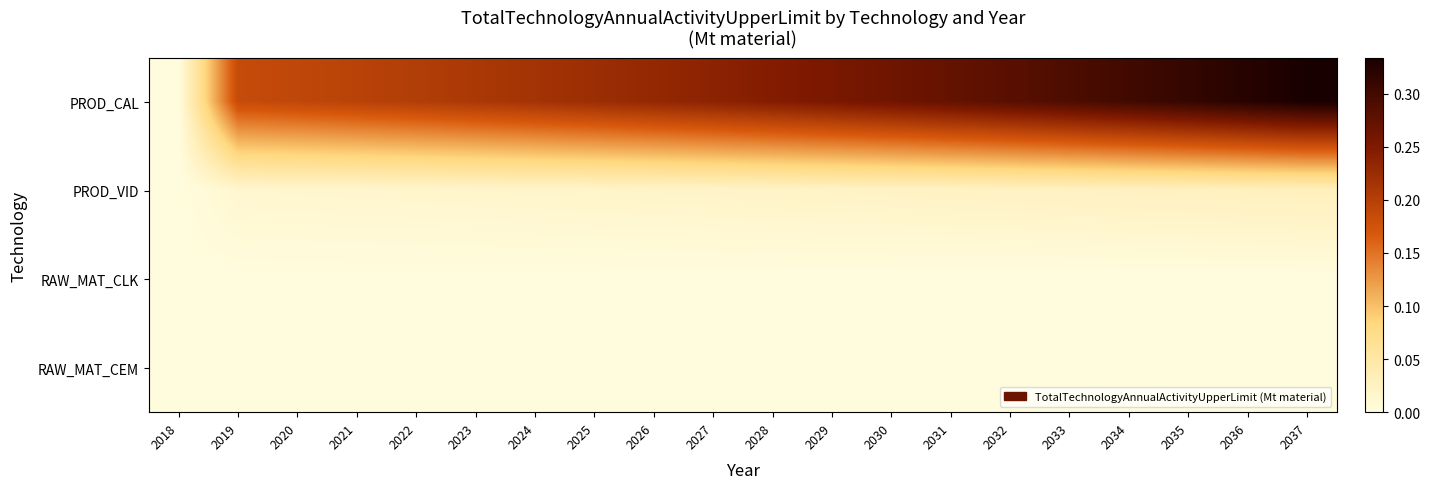

At which category is the sum across all series the highest?

2037